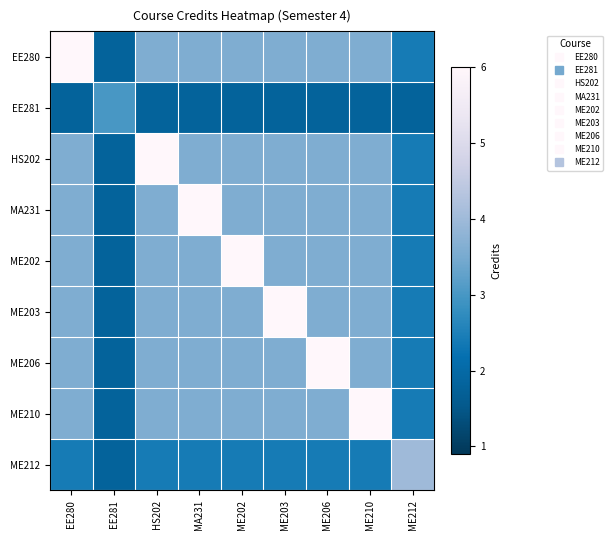

Count the number of categories in the chart.

9